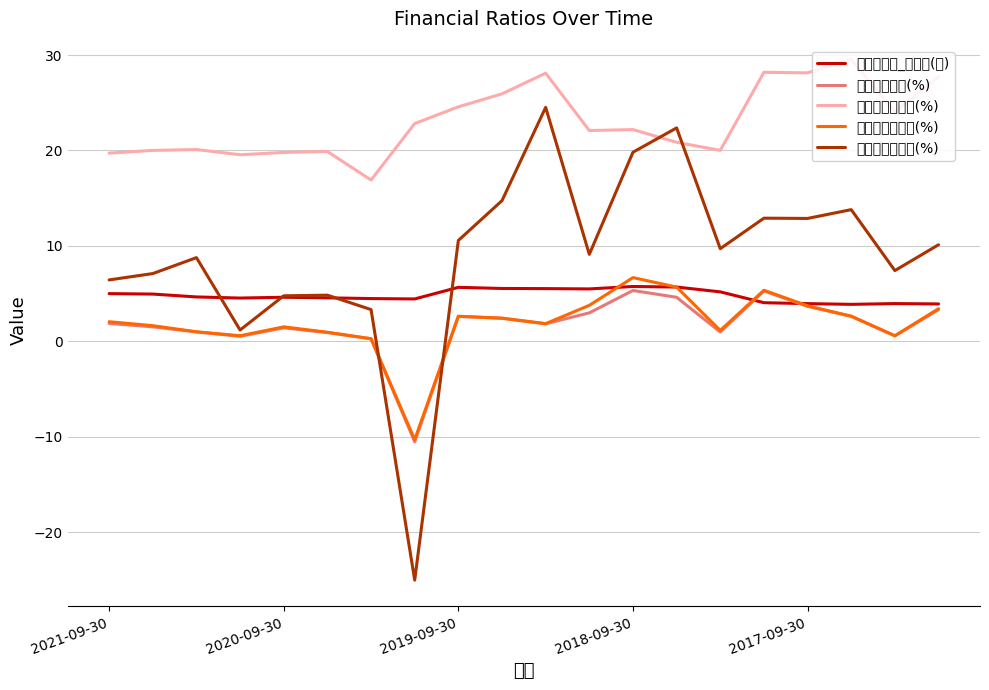

What is the maximum value for 主营业务利润率(%)?

29.5